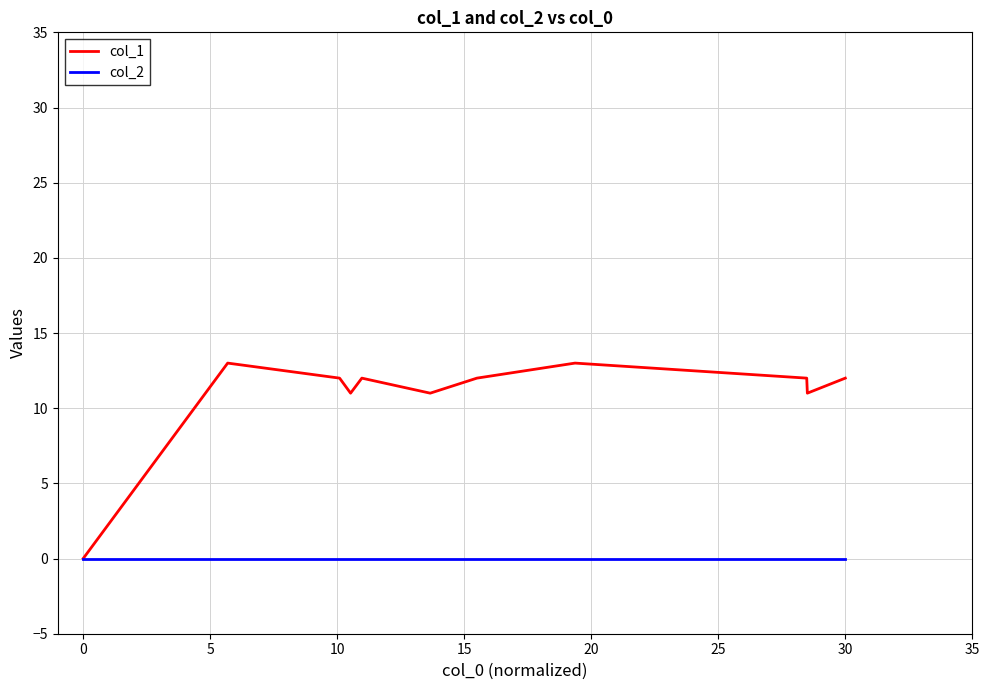

What is the highest value of the col_1 series?

13